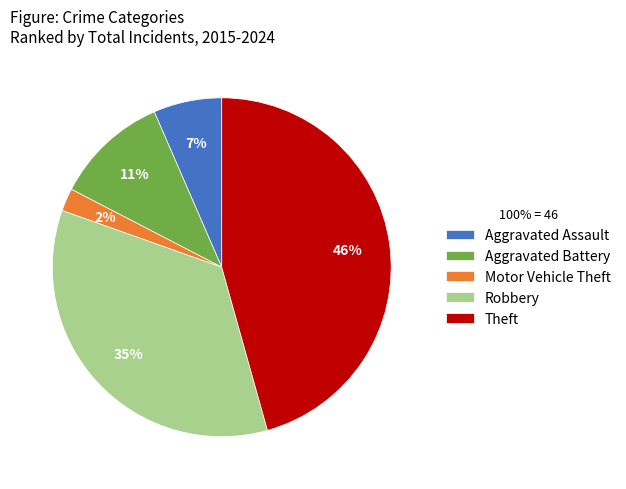

To the nearest percent, what portion does Motor Vehicle Theft represent?

2%